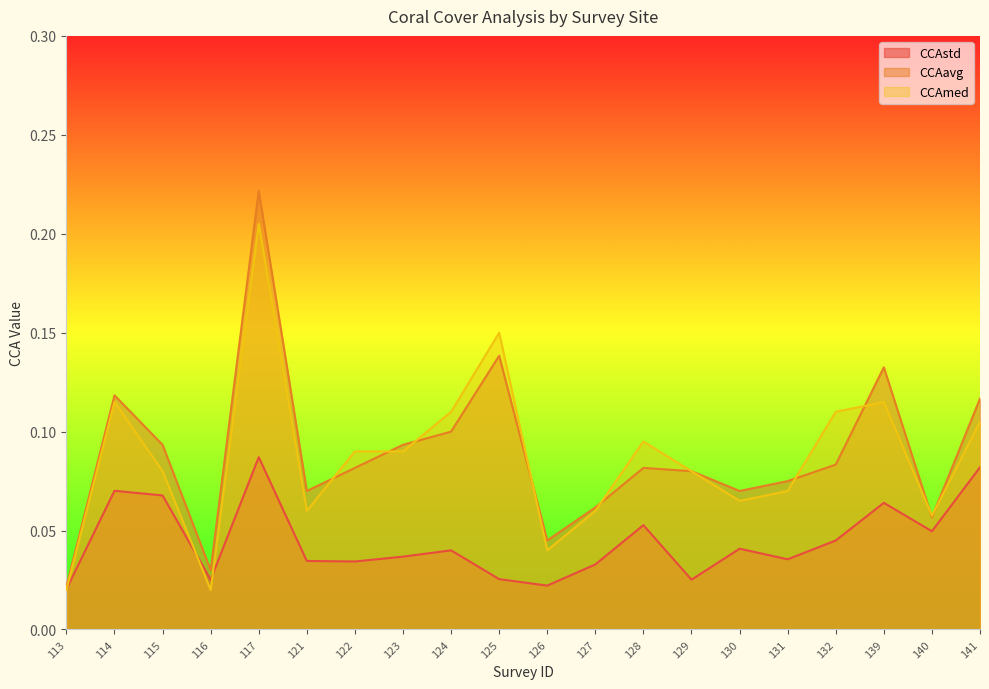

What is the sum of the CCAavg values at 126 and 127?

0.1